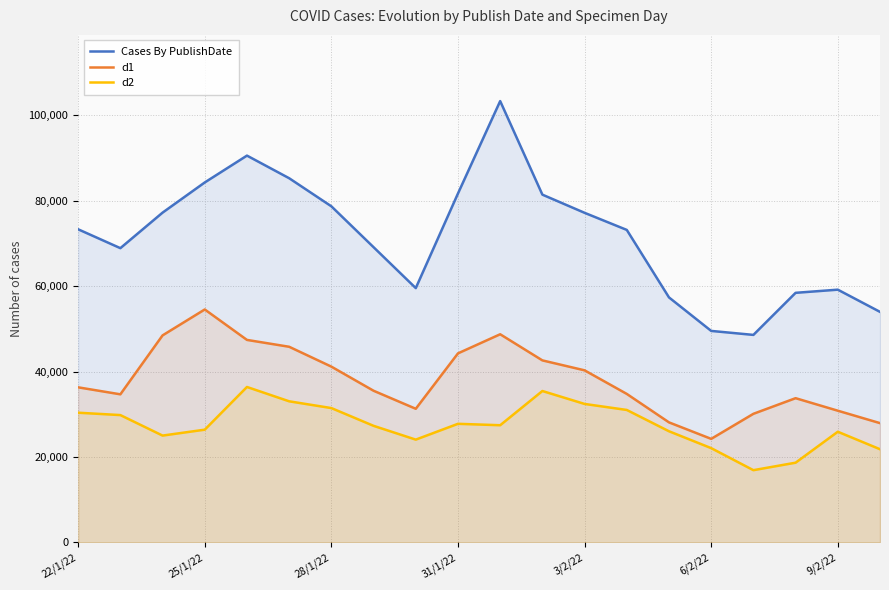

List the series in order of their overall mean, lowest first.

d2, d1, Cases By PublishDate